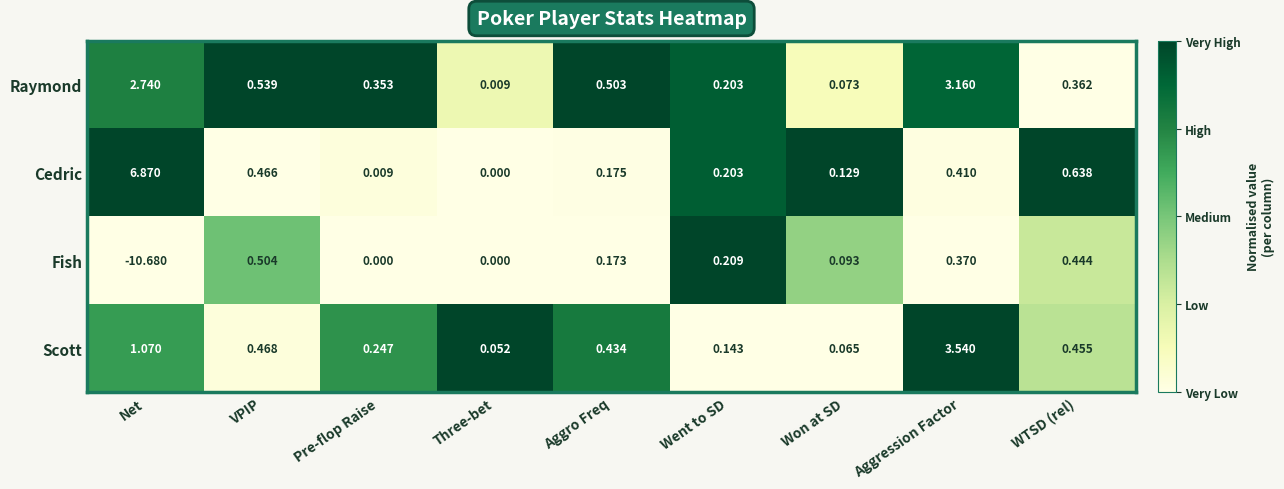

Which category has the lowest value in the Scott series?

Three-bet